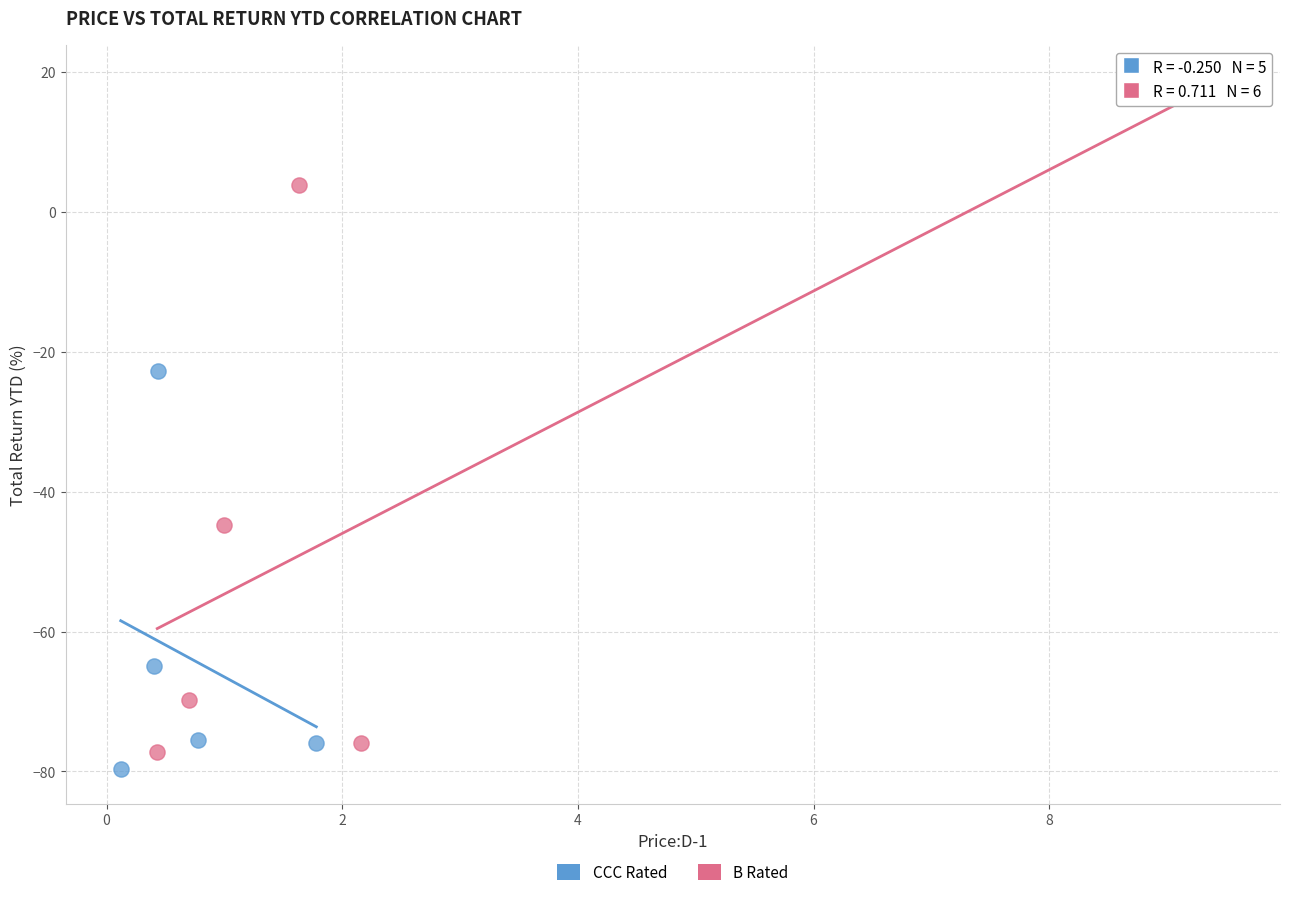

What are all the series names shown in the legend?

CCC Rated, B Rated